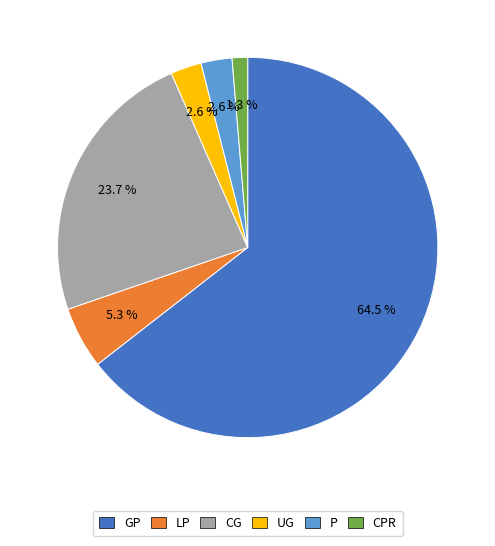

Do CPR and GP together represent more than half of the pie?

Yes